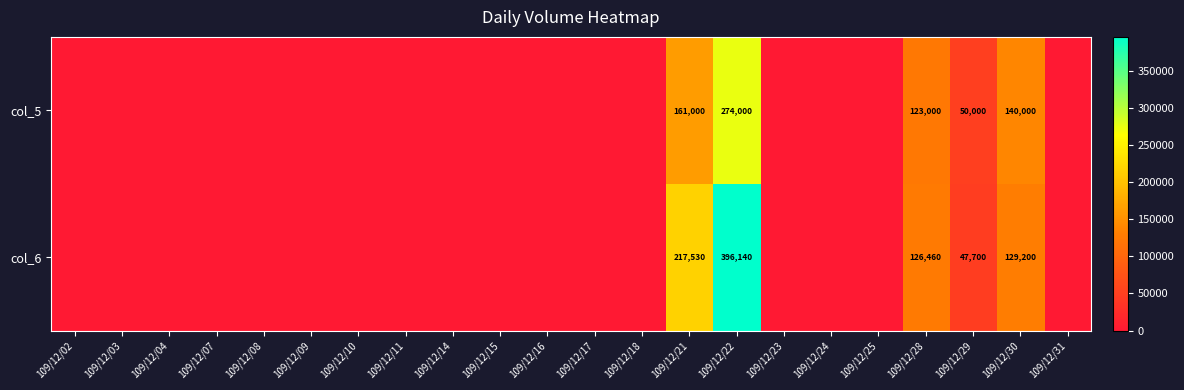

What is the total value across all series at 109/12/29?

97700